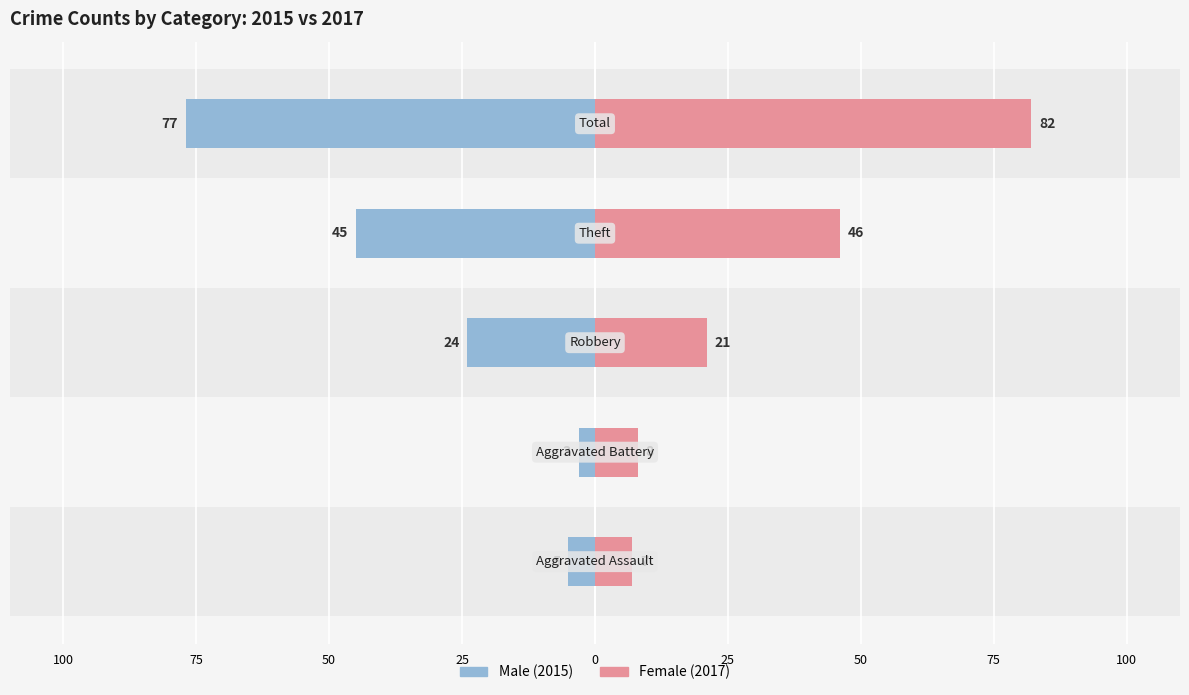

What is the value of the Male bar at the 3rd from the left?

-24